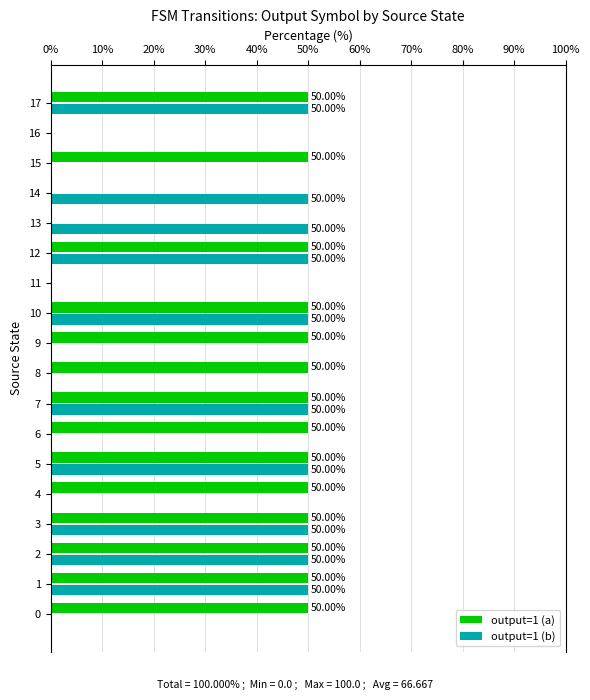

What is the total value across all series at 12?

100